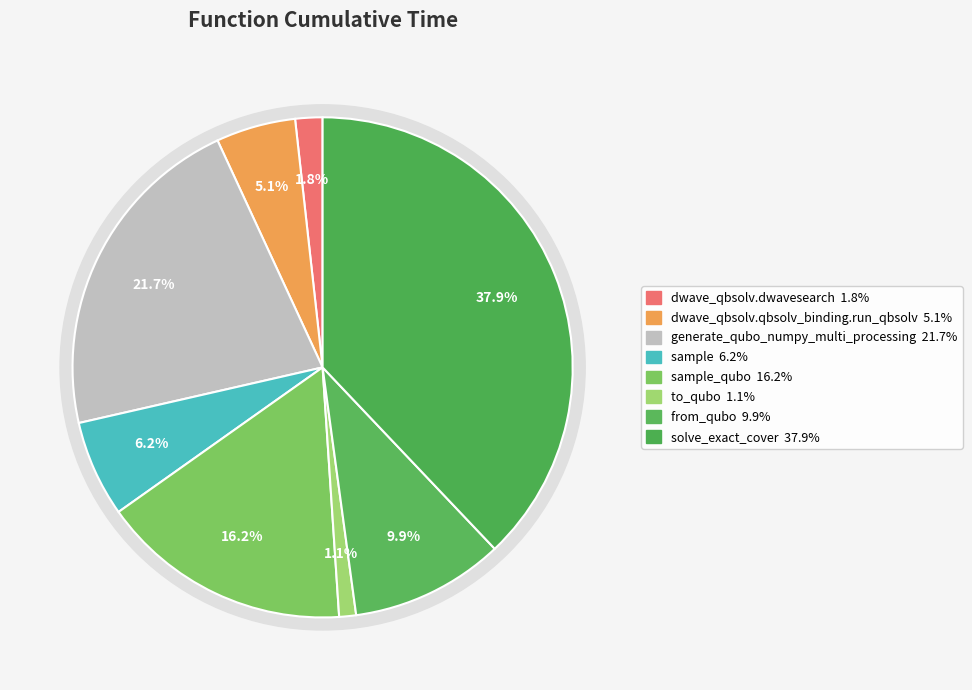

Does generate_qubo_numpy_multi_processing represent more than half of the total?

No